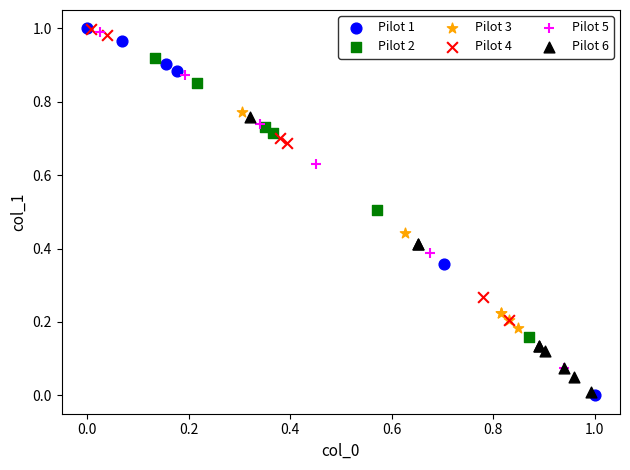

Which series has the widest spread of Y values?

Pilot 1